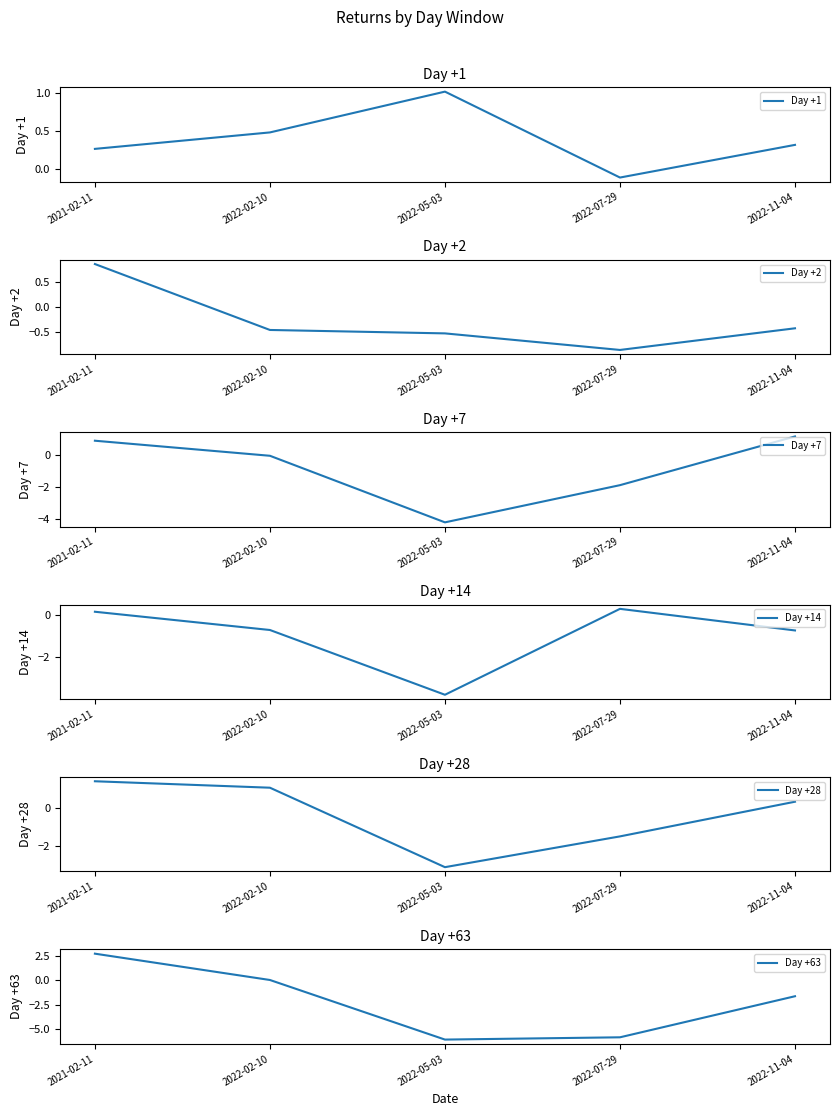

What is the difference between the highest and lowest values at 2021-02-11?

2.6